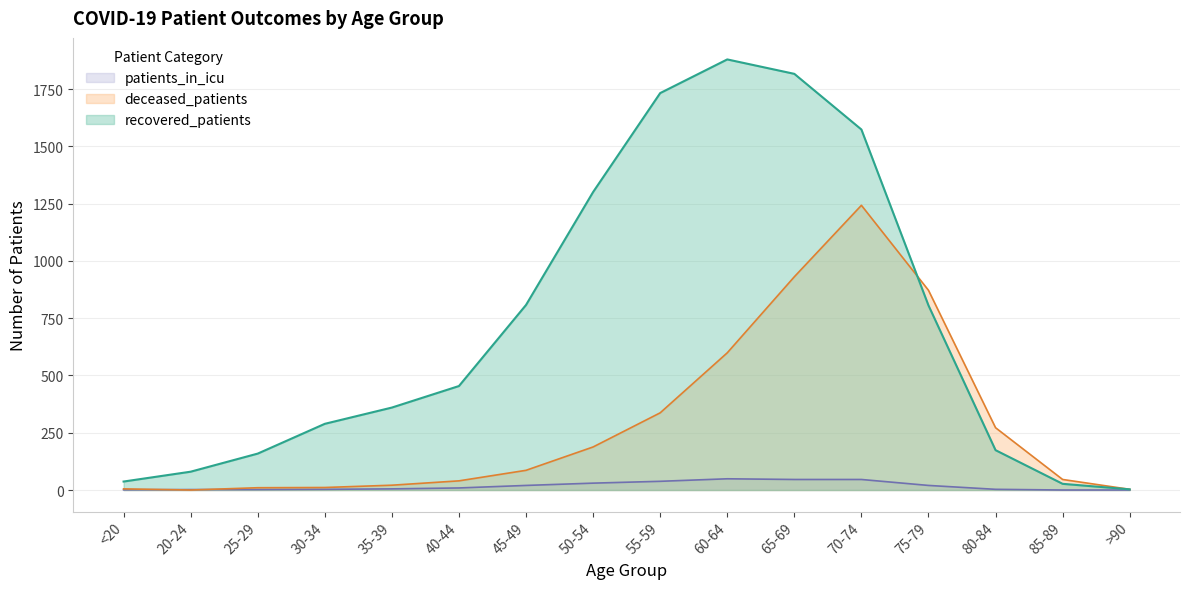

True or false: recovered_patients and patients_in_icu intersect in this chart.

False